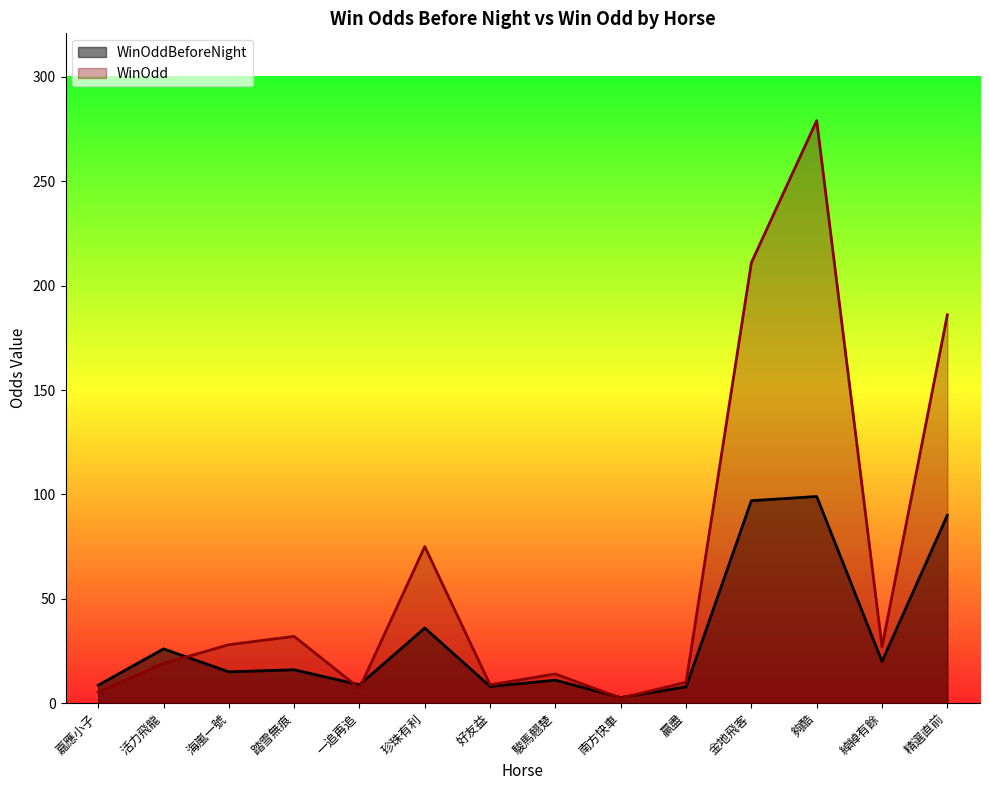

List the series in order of their peak value, lowest first.

WinOddBeforeNight, WinOdd